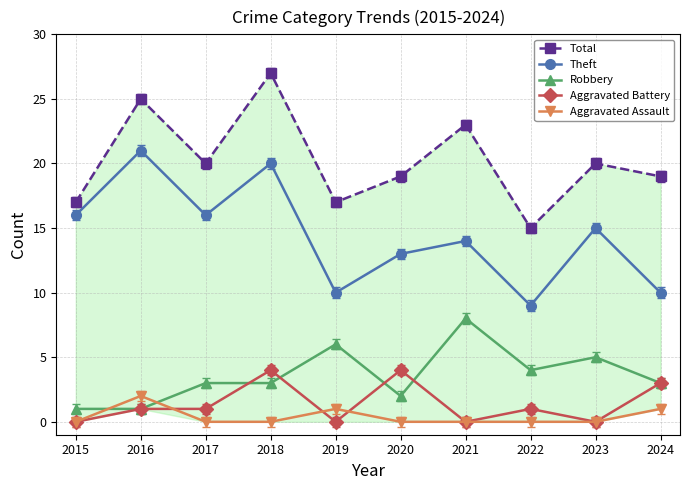

How many data points does each series have?

10